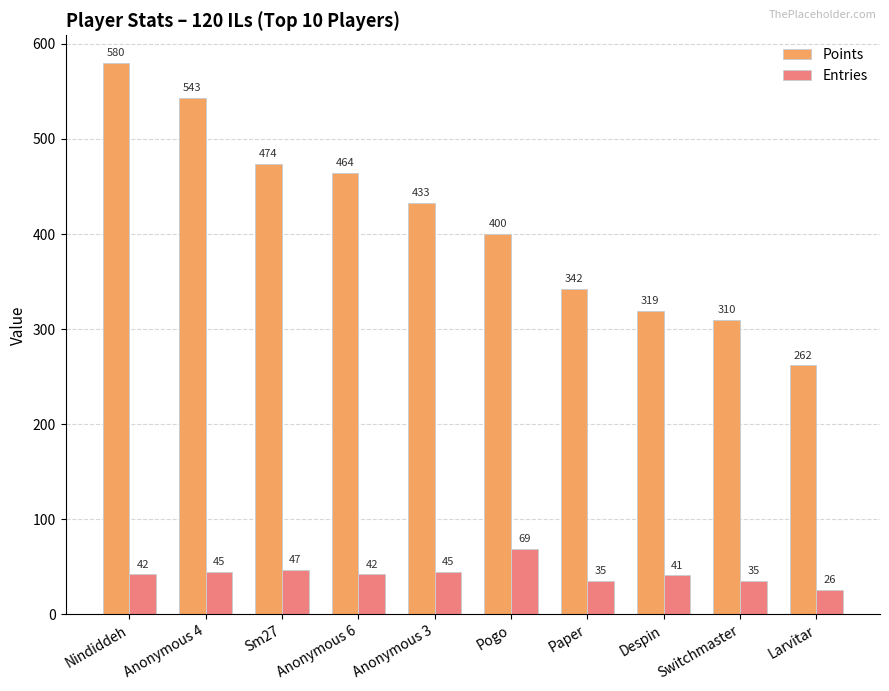

What is the sum of all Entries values?

427